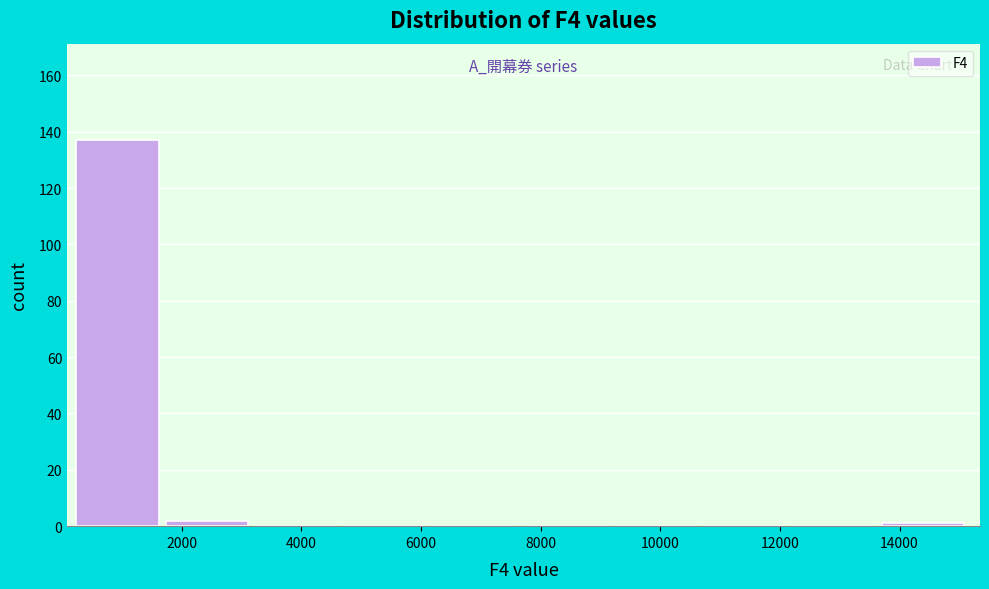

Reading left to right, transcribe this chart: for each bar, give the range it covers on the x-axis and its height. Neither the bar edges nor the heights are printed on the chart, so give them approximately, as read against the axes.

200 to 1800: 138
1800 to 3200: 2
3200 to 4800: 0
4800 to 6200: 0
6200 to 7800: 0
7800 to 9200: 0
9200 to 10800: 0
10800 to 12200: 0
12200 to 13800: 0
13800 to 15200: under 2